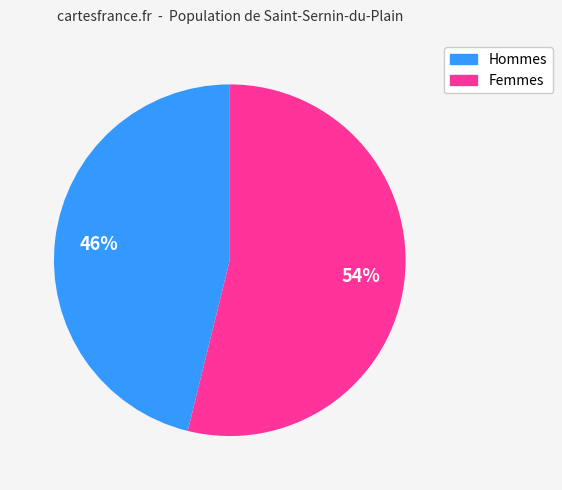

To the nearest percent, what is the average slice percentage?

50%